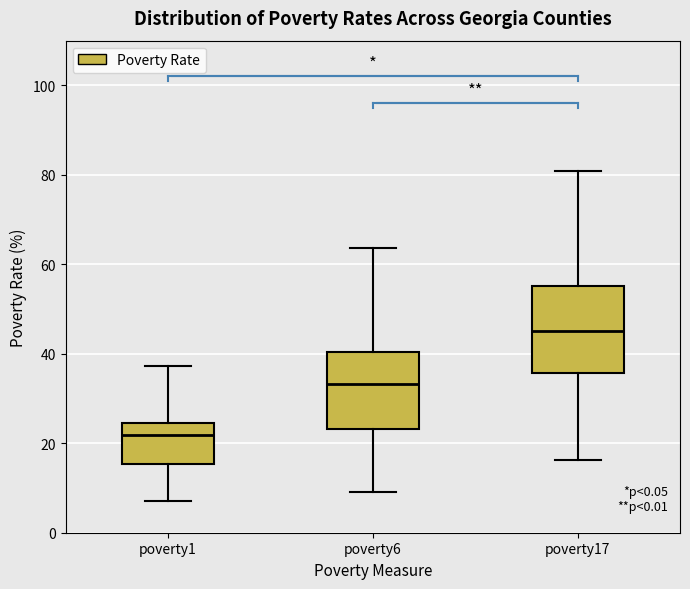

Reading left to right, read every box against the y-axis: the position of its median line, the range the box covers, and the ends of its whiskers. The values are not printed on the chart, so give them approximately, as read against the axis.

poverty1: median 22, box 16 to 24, whiskers 8 to 38
poverty6: median 34, box 24 to 40, whiskers 10 to 64
poverty17: median 46, box 36 to 56, whiskers 16 to 80